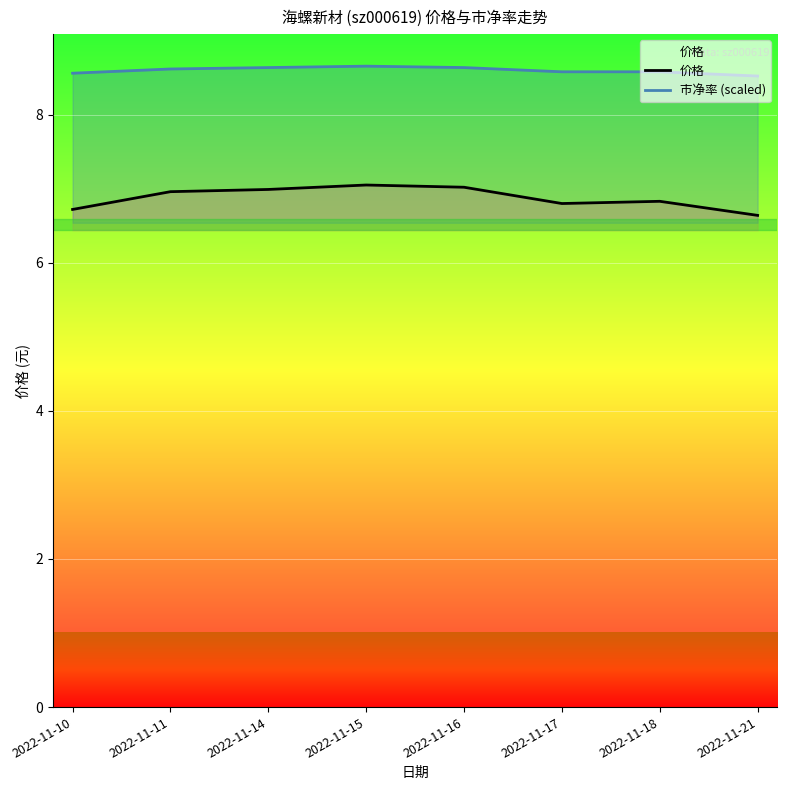

True or false: 价格 and 市净率 (scaled) intersect in this chart.

False